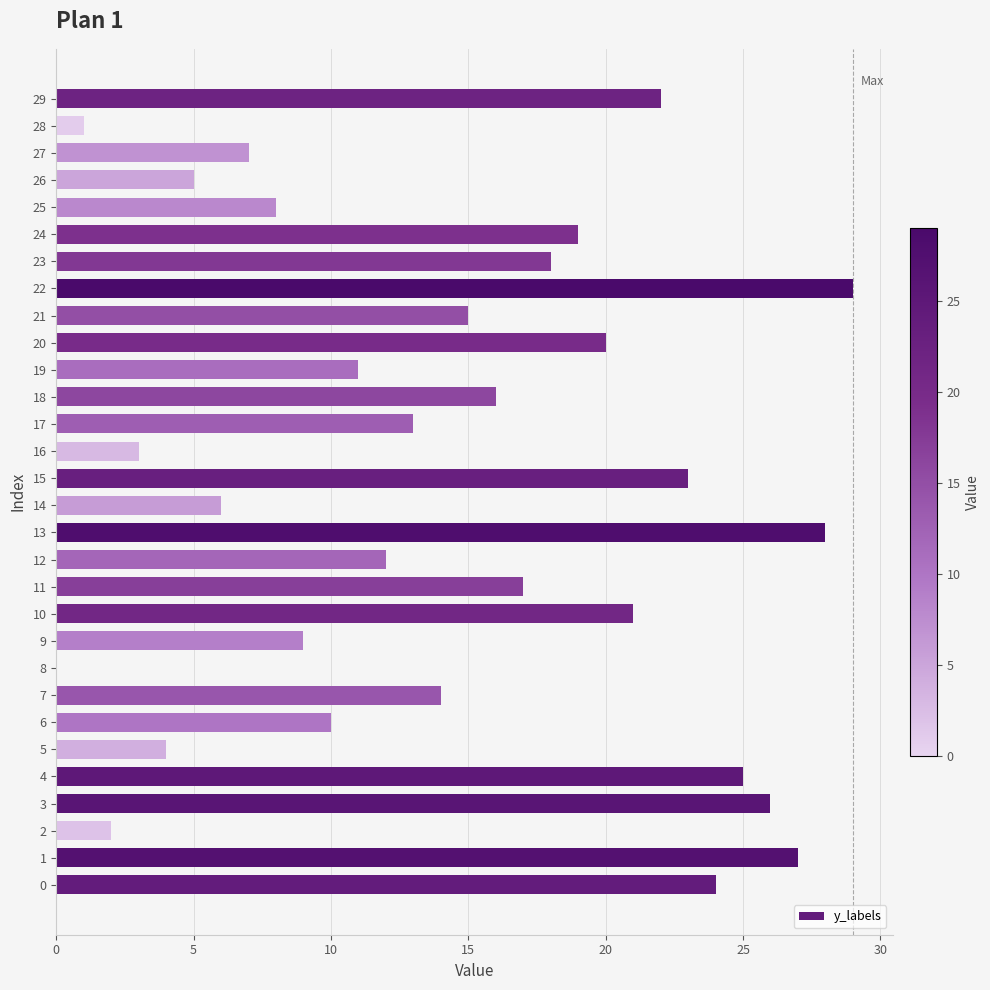

What is the sum of all values?

435